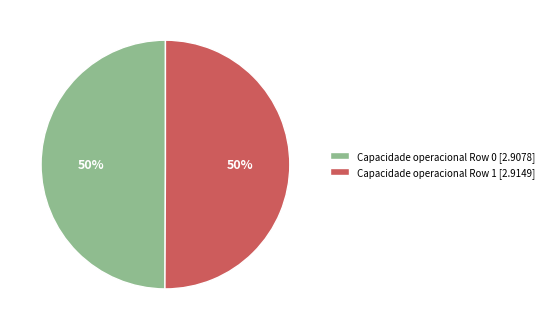

How many segments does this pie chart have?

2